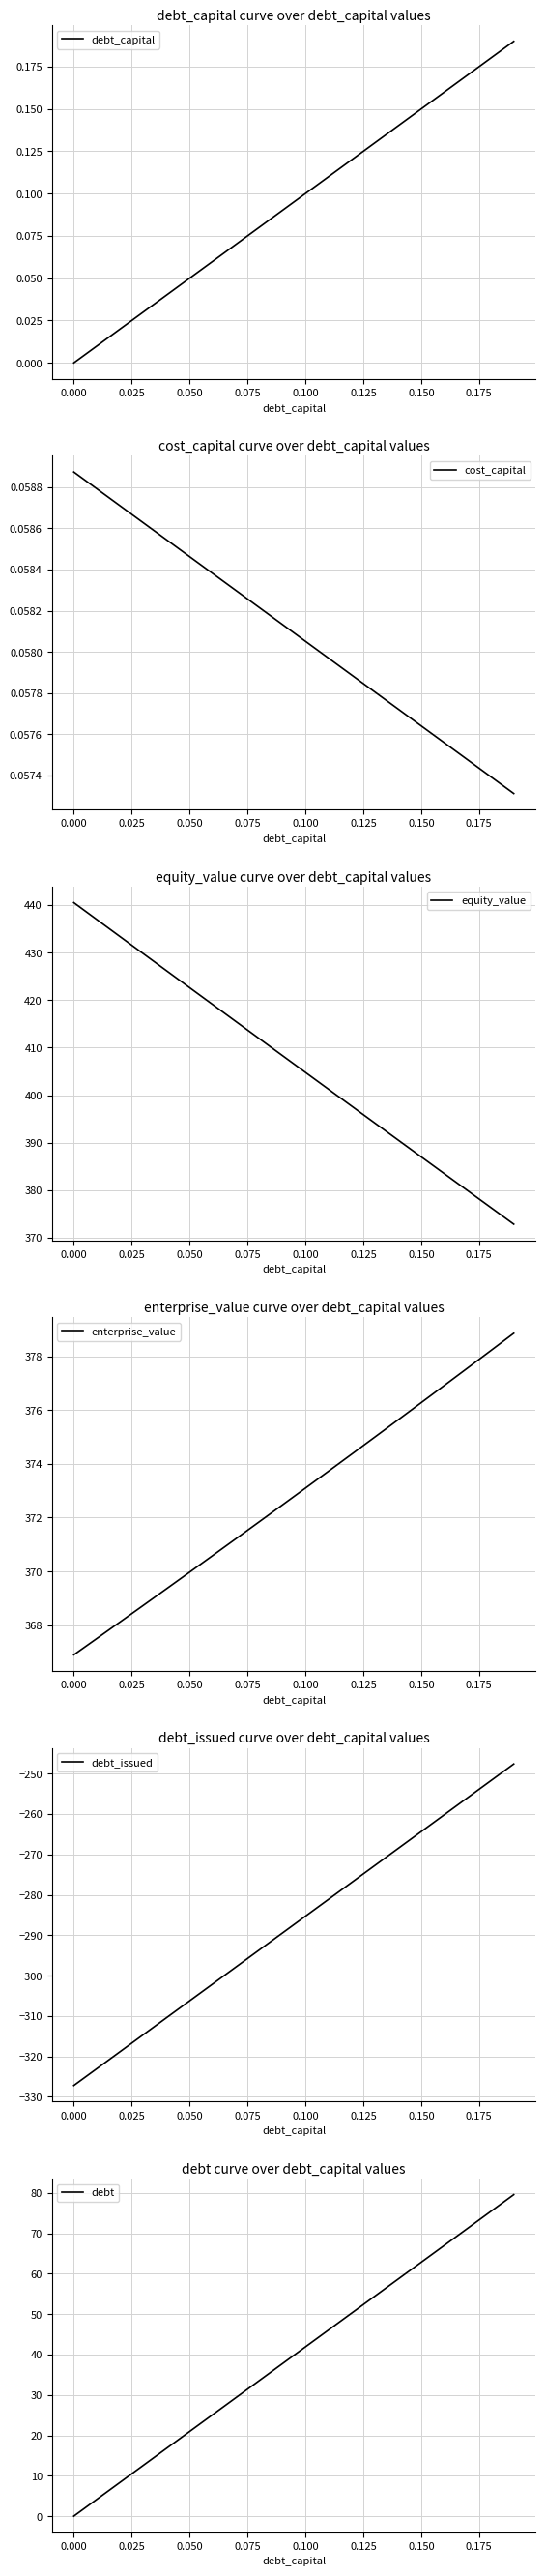

True or false: equity_value and cost_capital intersect in this chart.

False